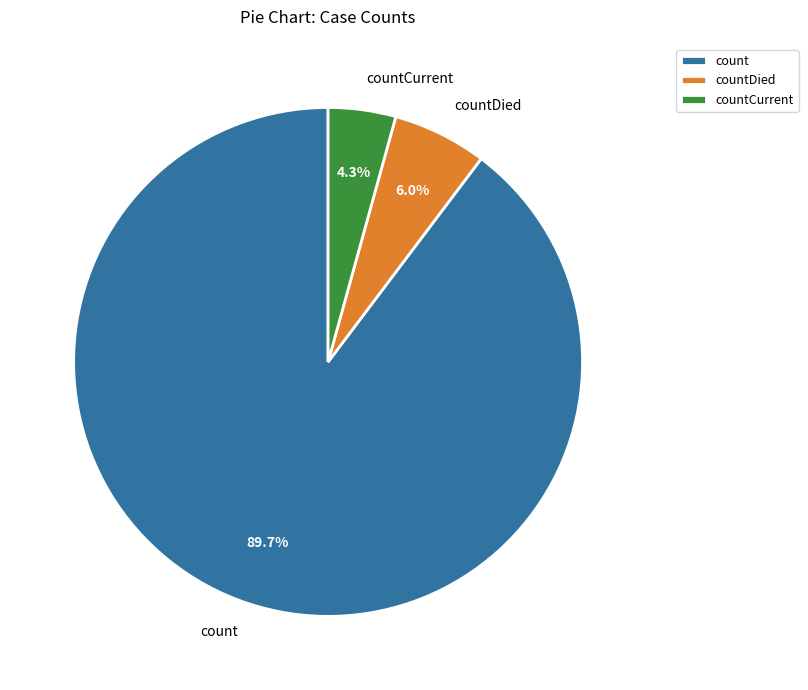

To the nearest percent, what portion does count represent?

90%